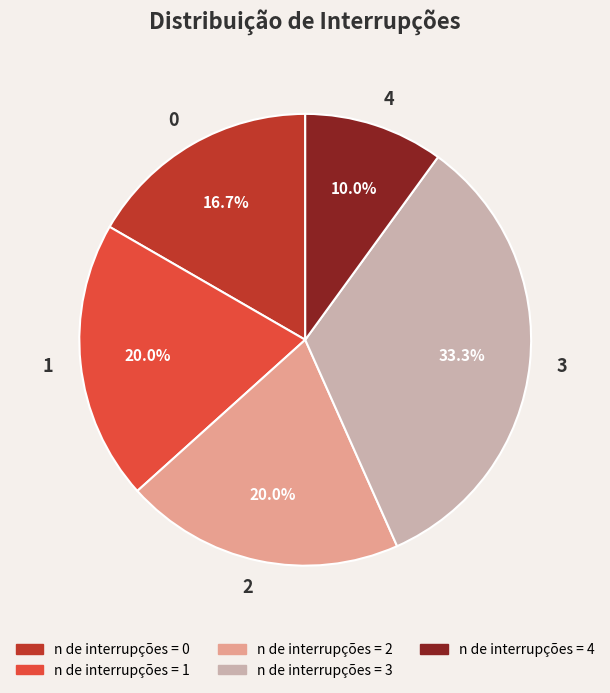

Is there any slice that represents more than half of the pie?

No